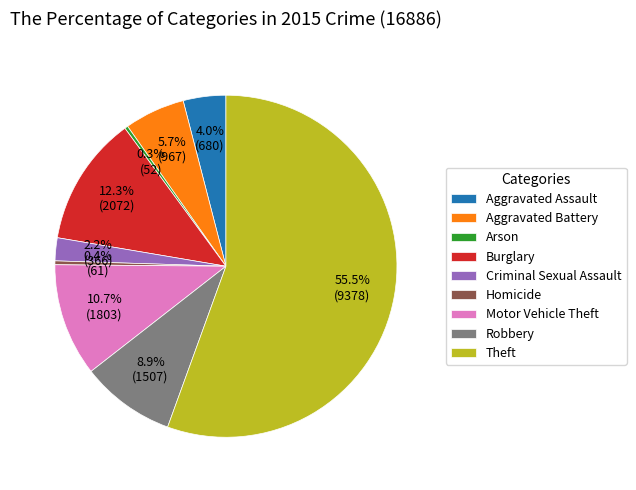

Which has a higher value, Motor Vehicle Theft or Robbery?

Motor Vehicle Theft